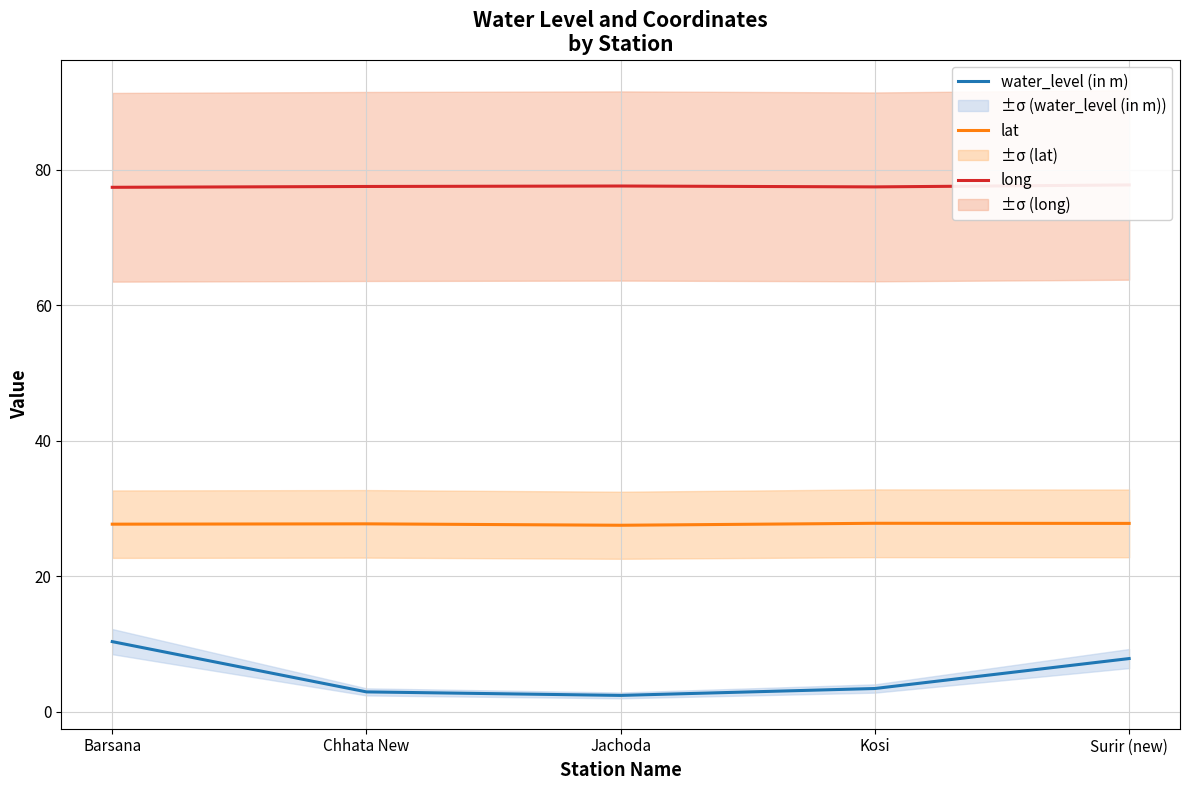

Where is lat nearest to the value 27?

Jachoda